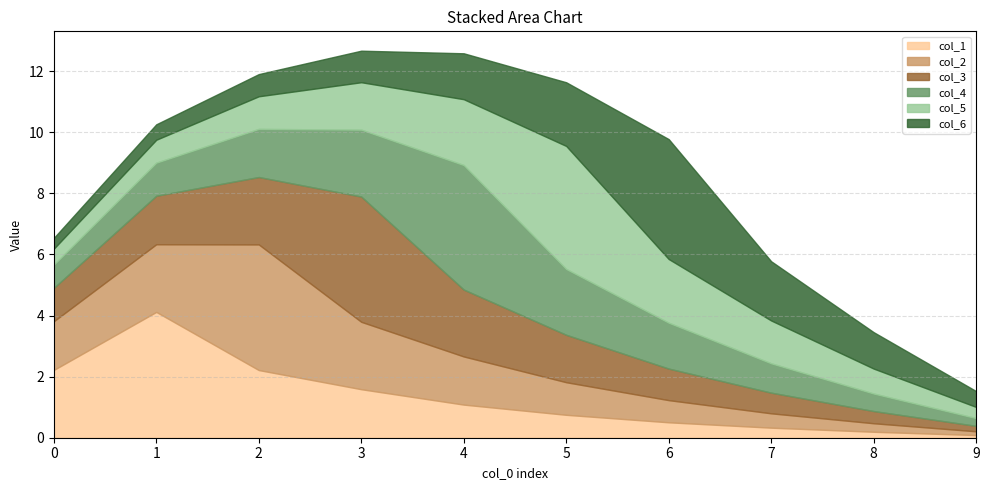

What is the value of the col_2 point at the 7th from the left?

0.7